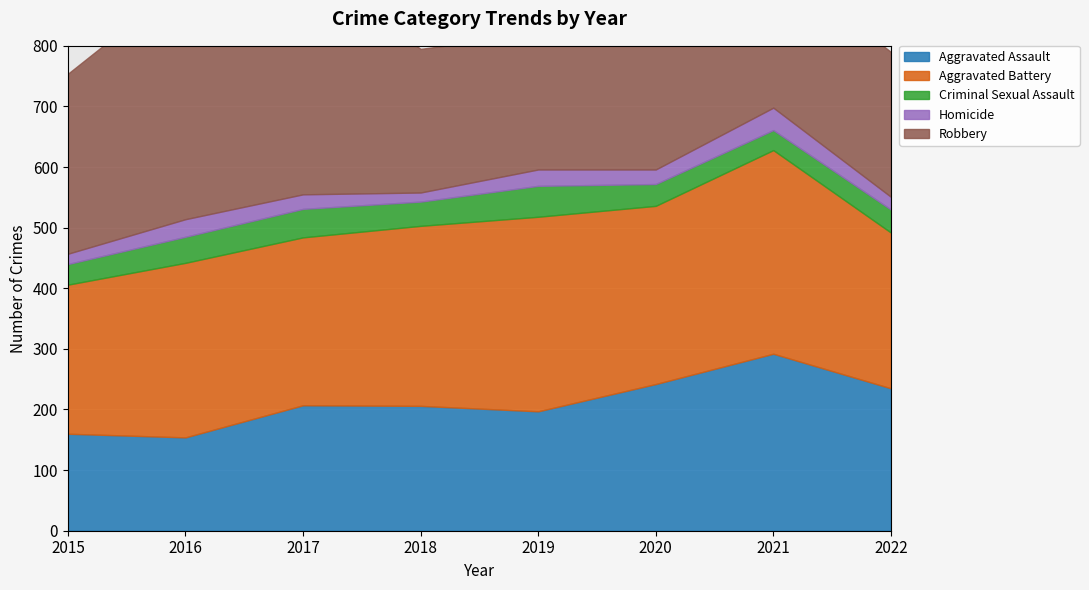

What is the sum of the Aggravated Battery values at 2015 and 2018?

543